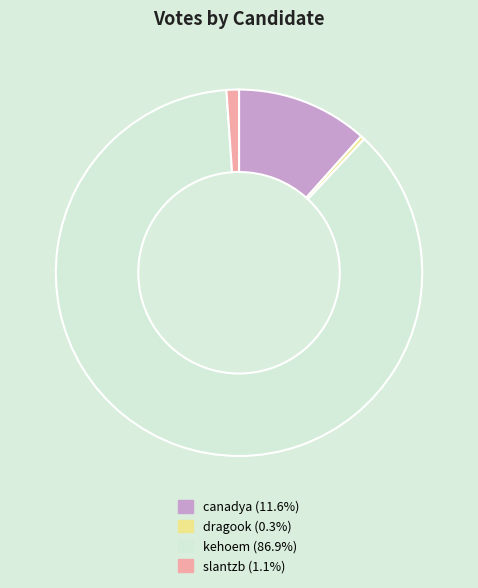

Rank the categories by value from lowest to highest.

dragook, slantzb, canadya, kehoem